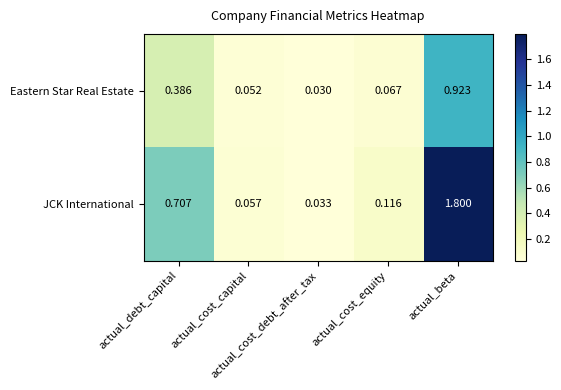

At how many categories does at least one series exceed 0?

5